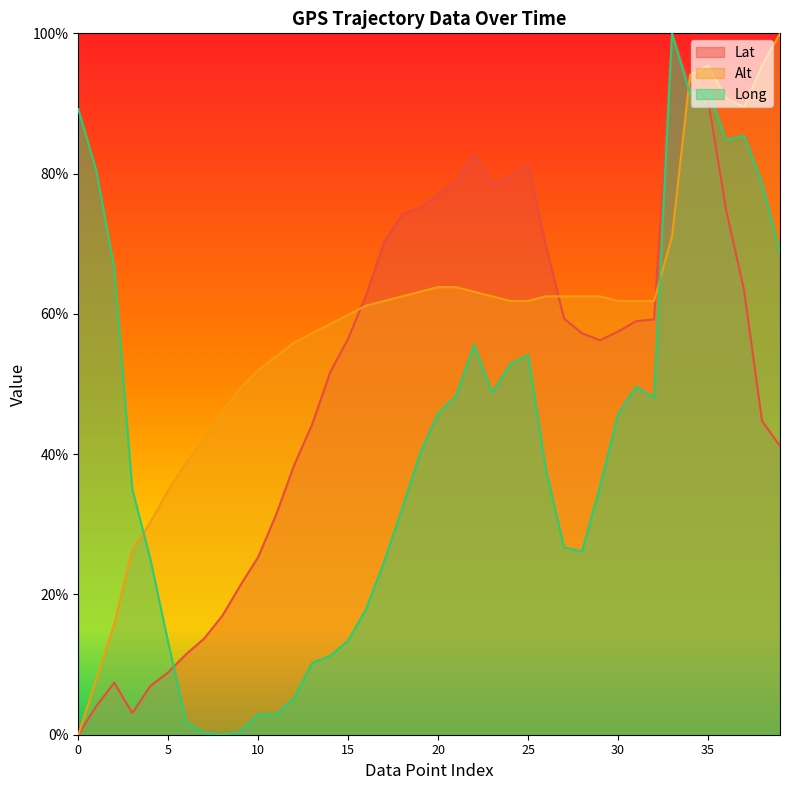

What is the difference between the second highest and second lowest values in the Alt series?

87.5